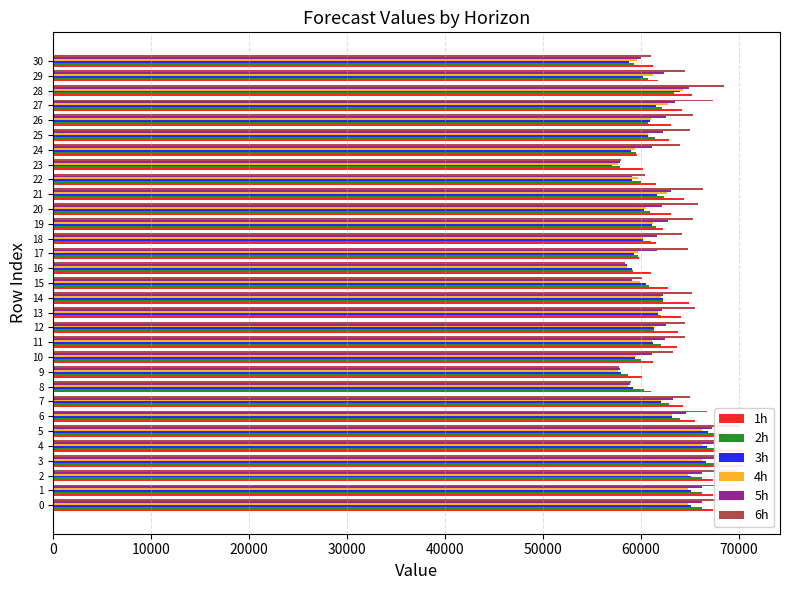

What is the difference between the maximum and minimum values in the 4h series?

8609